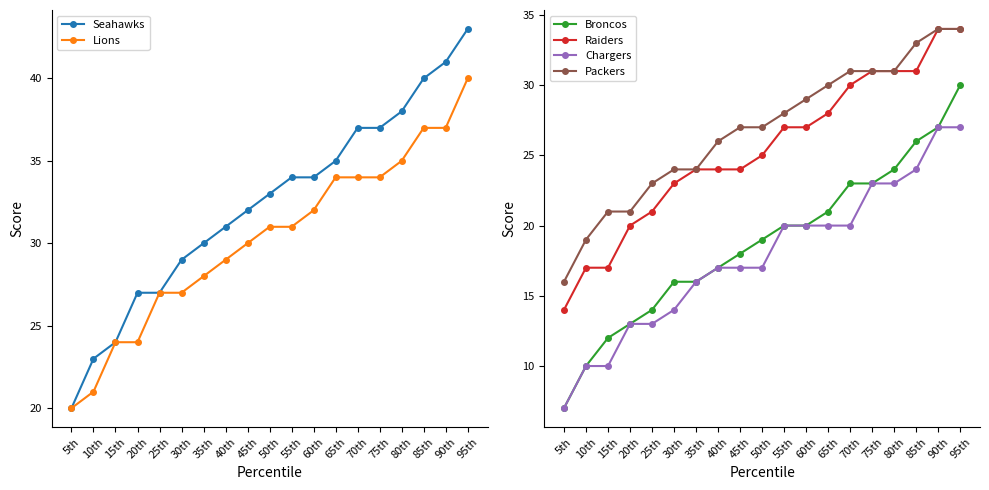

What is the difference between the maximum and minimum values in the Broncos series?

23